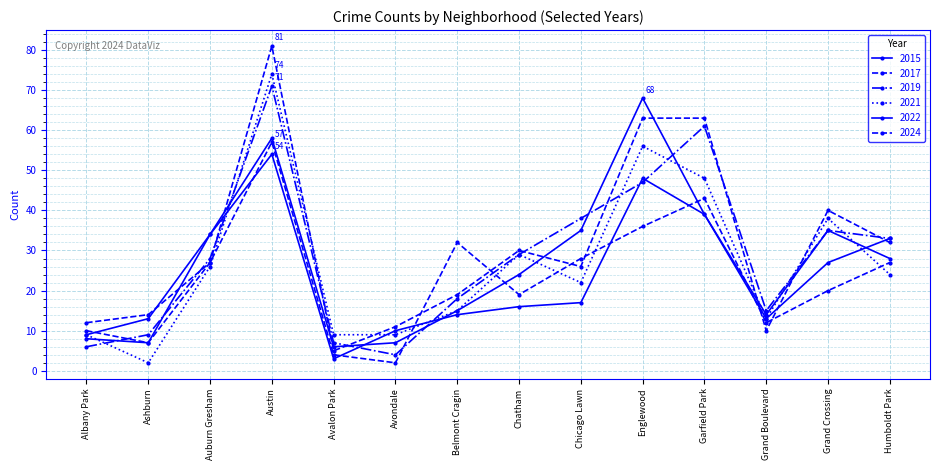

What is the minimum value for 2017?

5